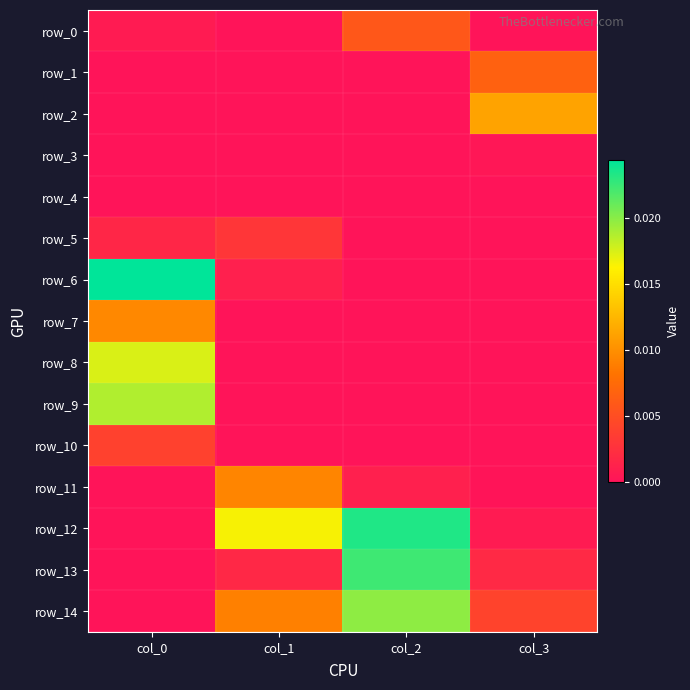

At col_0, list the series in order from smallest to largest.

row_1, row_2, row_3, row_4, row_12, row_13, row_14, row_11, row_0, row_5, row_10, row_7, row_8, row_9, row_6